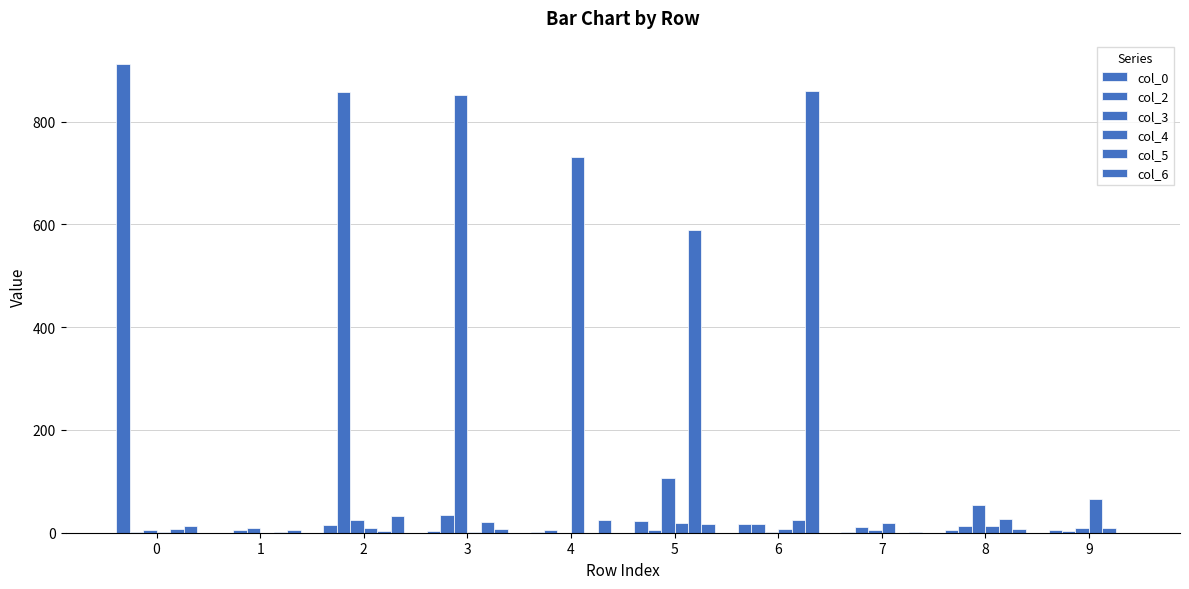

Is it true that col_6 equals 0 at 9?

True